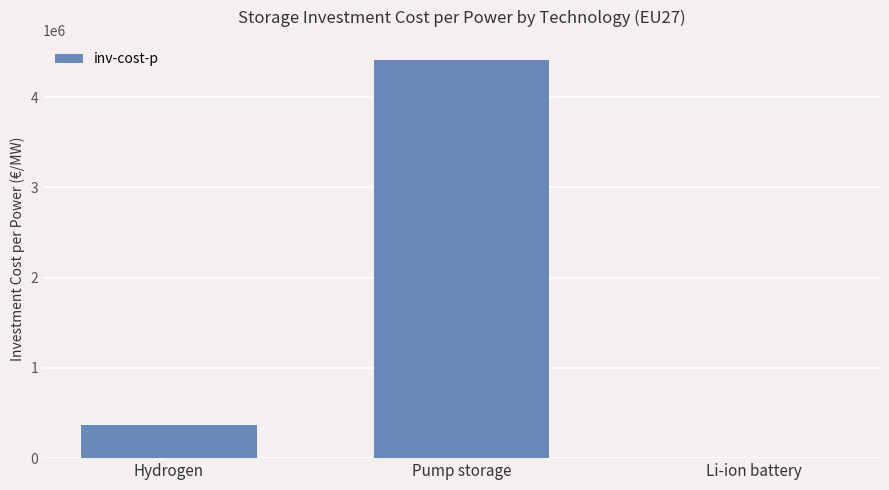

What is the average value?

1592780